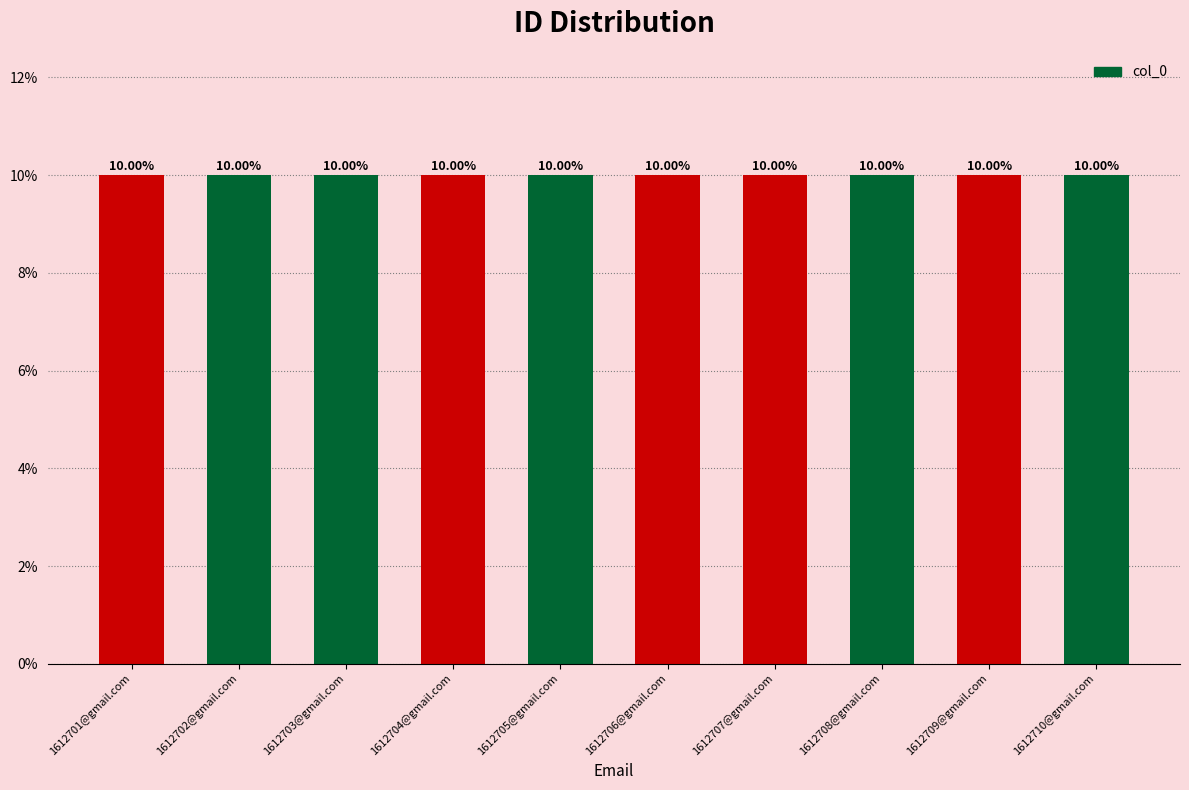

How many data points does each series have?

10